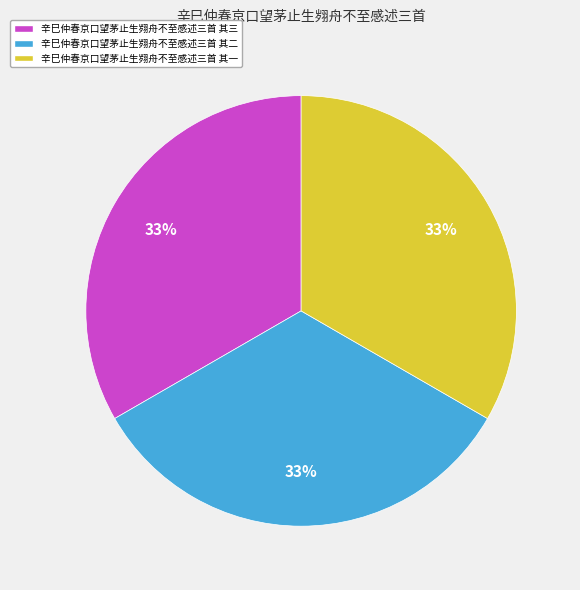

Do 辛巳仲春京口望茅止生翙舟不至感述三首 其二 and 辛巳仲春京口望茅止生翙舟不至感述三首 其一 together represent more than half of the pie?

Yes